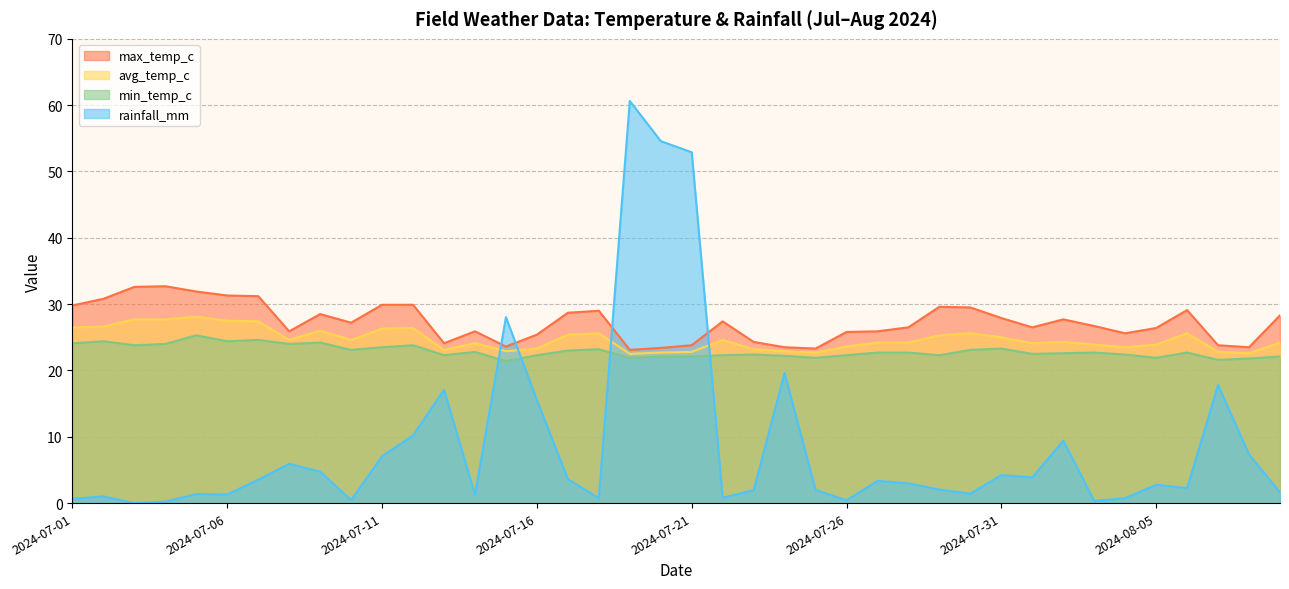

Where do rainfall_mm and avg_temp_c first cross each other?

2024-07-14 and 2024-07-15